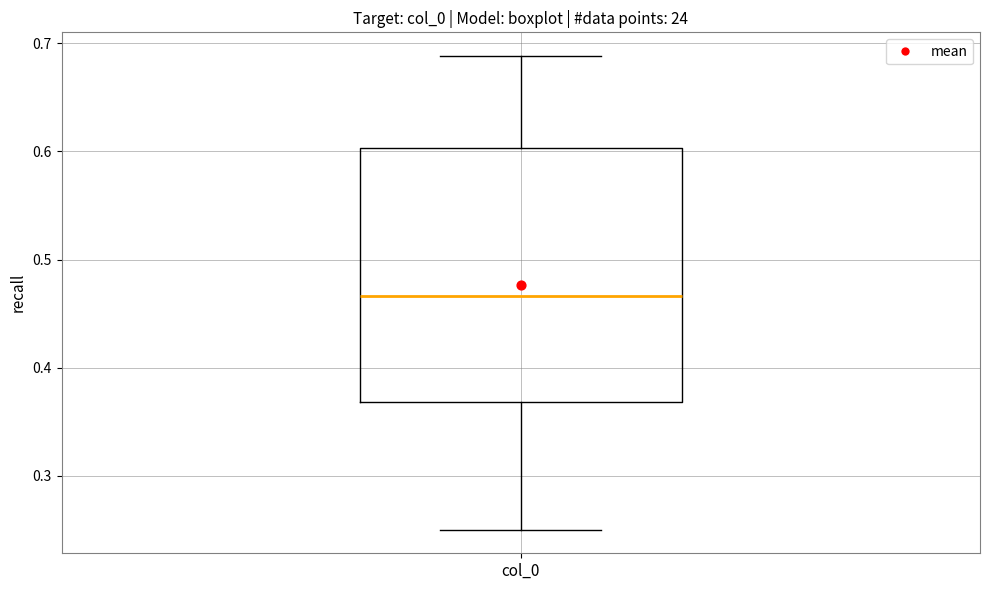

Where is the lower edge of the box for col_0 on the y-axis? The values are not printed on the chart, so give them approximately, as read against the axis.

0.37